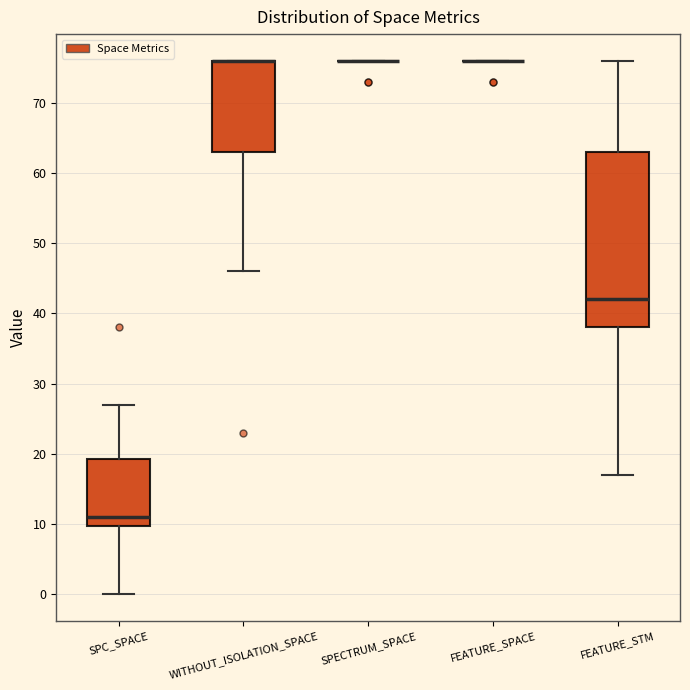

Which box is the tallest, from its lower edge to its upper edge?

FEATURE_STM